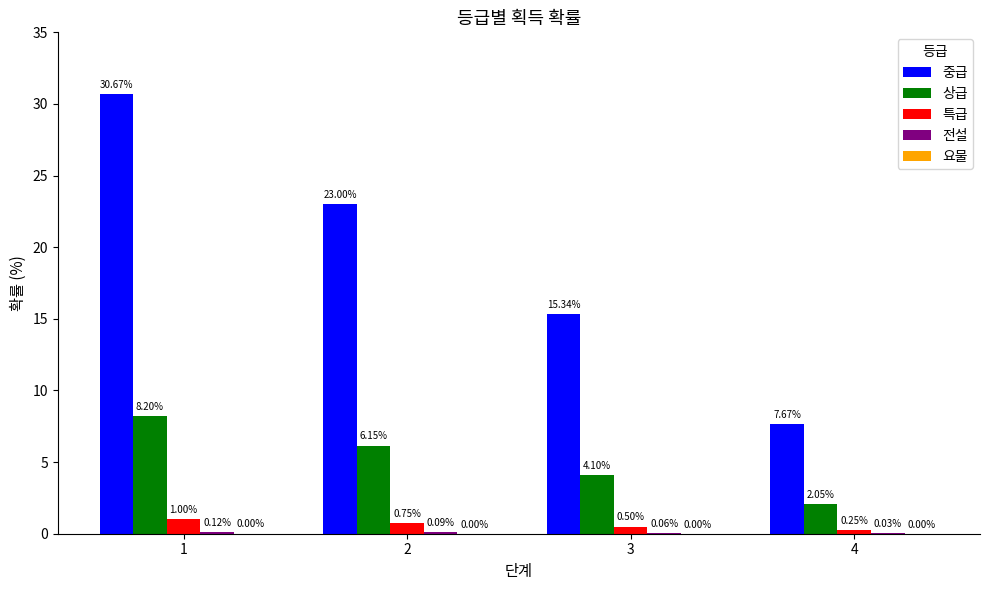

Which series changed the most between 2 and 4?

중급